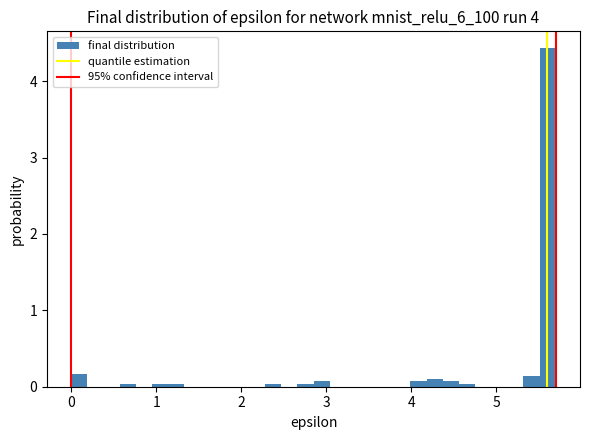

Read against the x-axis, roughly where is the centre of the tallest bar?

5.6